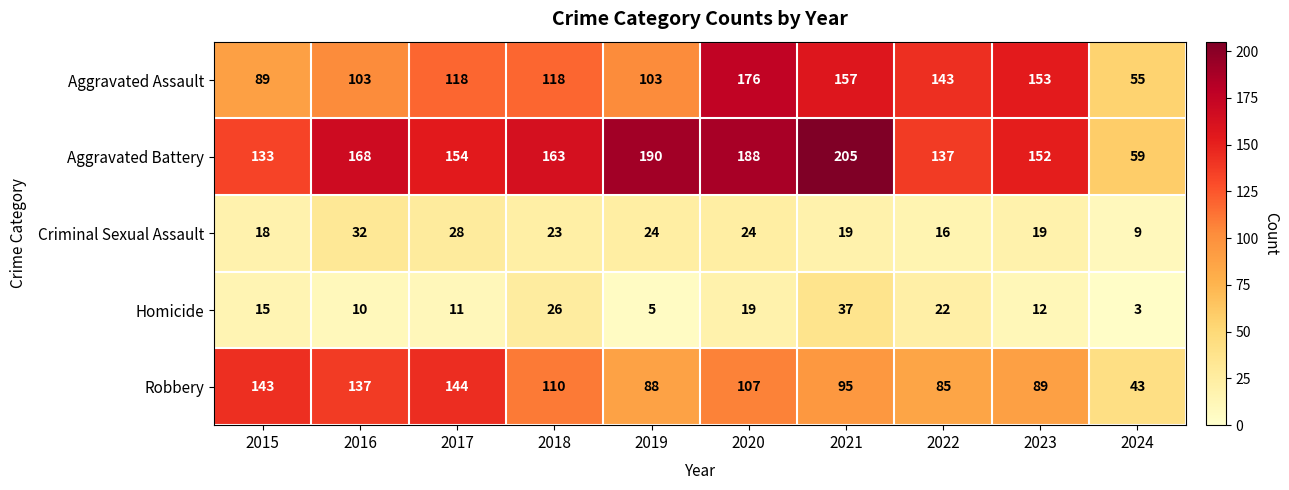

Is the value of Robbery at 2020 greater than the value of Criminal Sexual Assault at 2017?

Yes